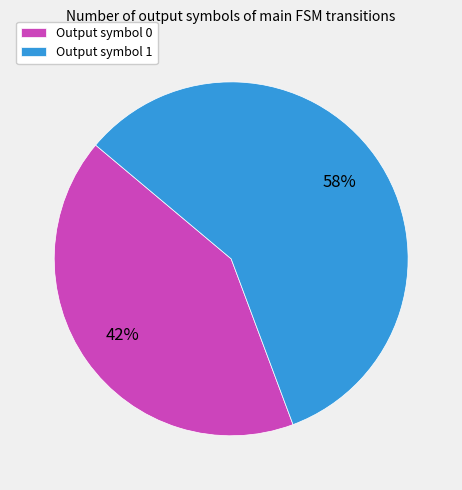

To the nearest percent, what percentage of the pie is Output symbol 0?

42%